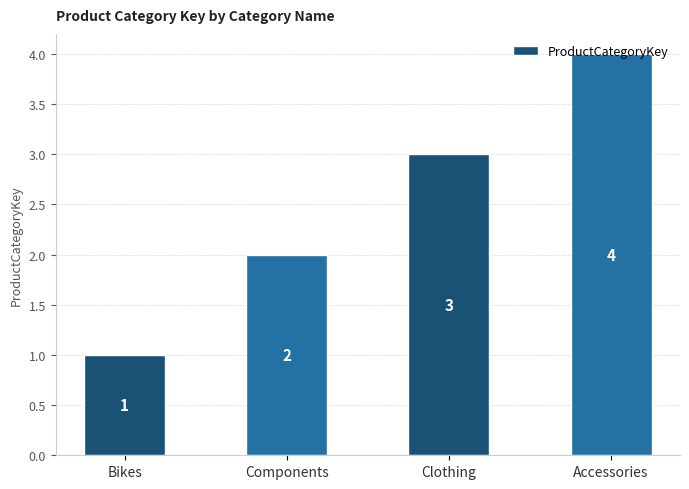

Count the values in the range 2 to 4.

3